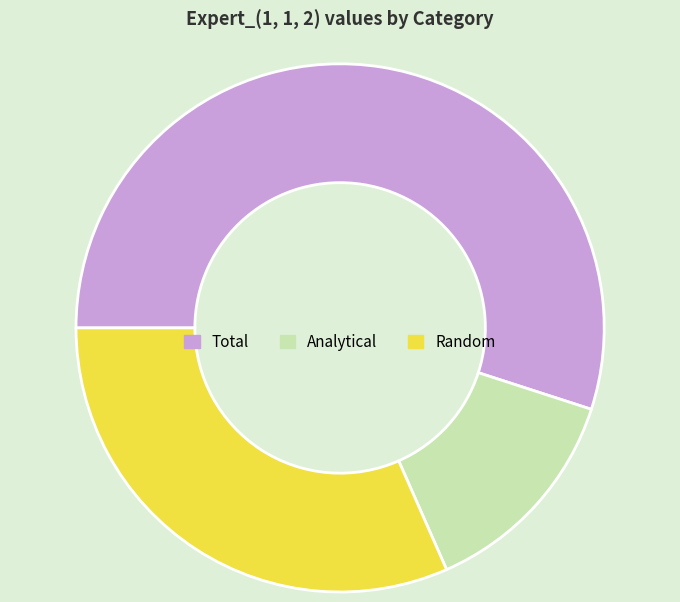

Is it true that Random is 32% of the pie?

True